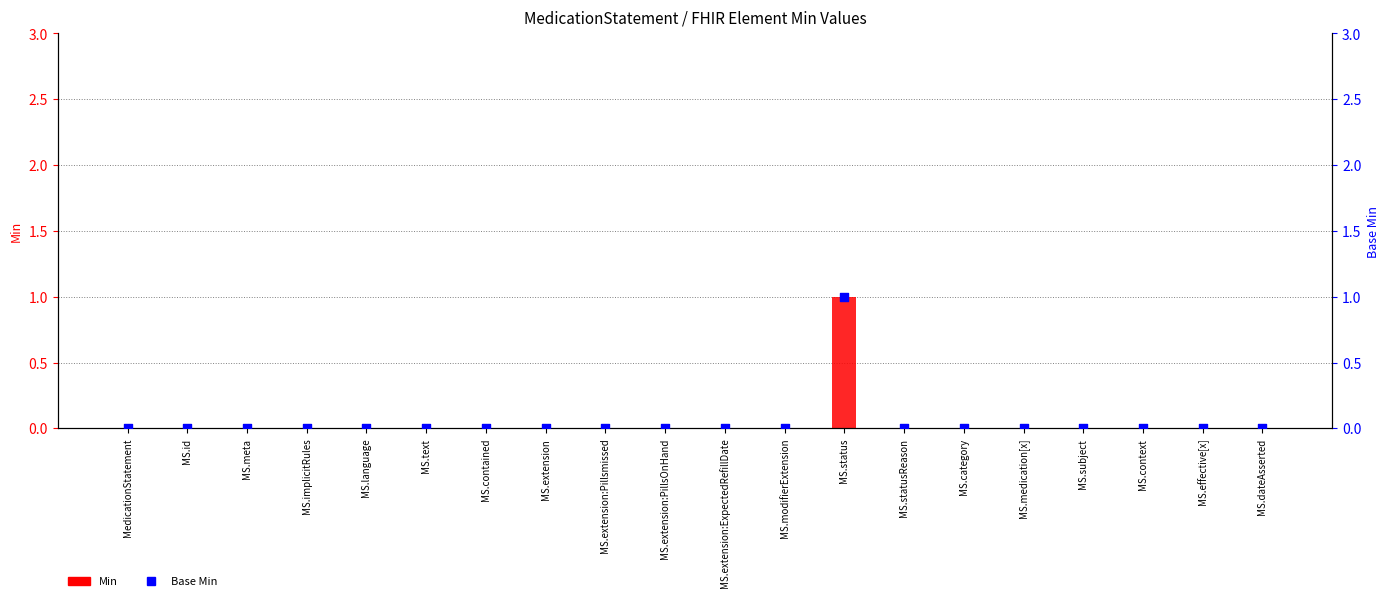

Which series has the largest Y range (max minus min)?

Min